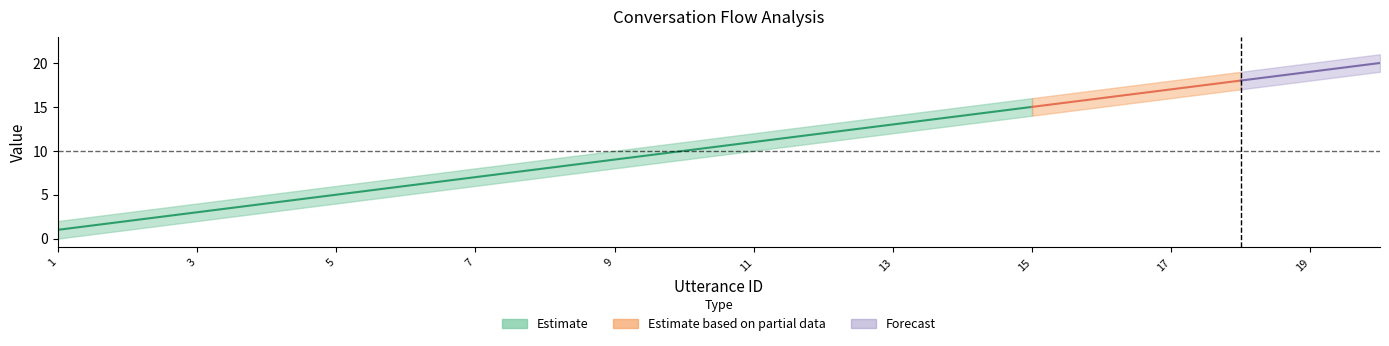

What is the difference between the second highest and second lowest values in the utterance_id_lower series?

17